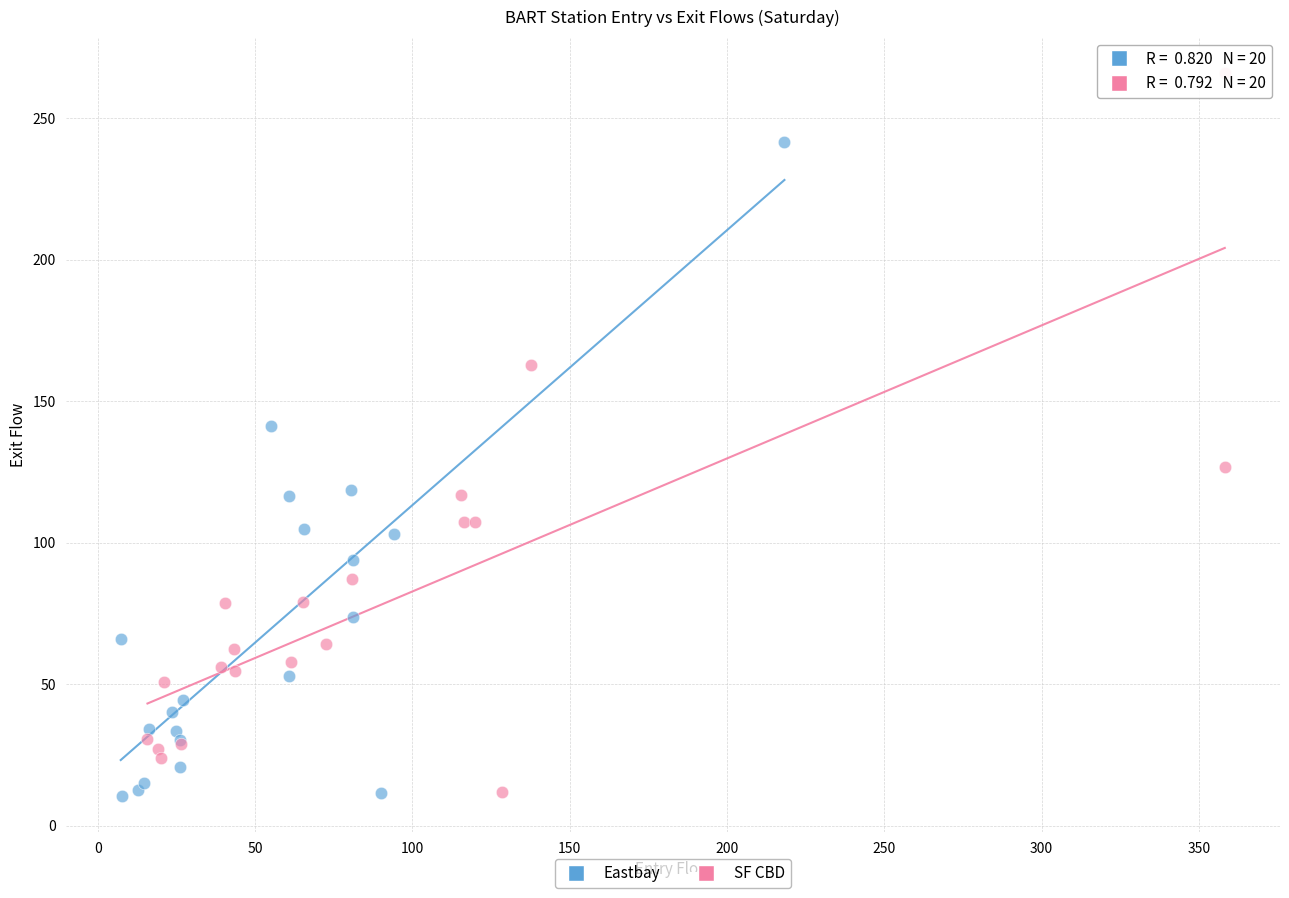

Which series reaches the maximum Y coordinate?

SF CBD